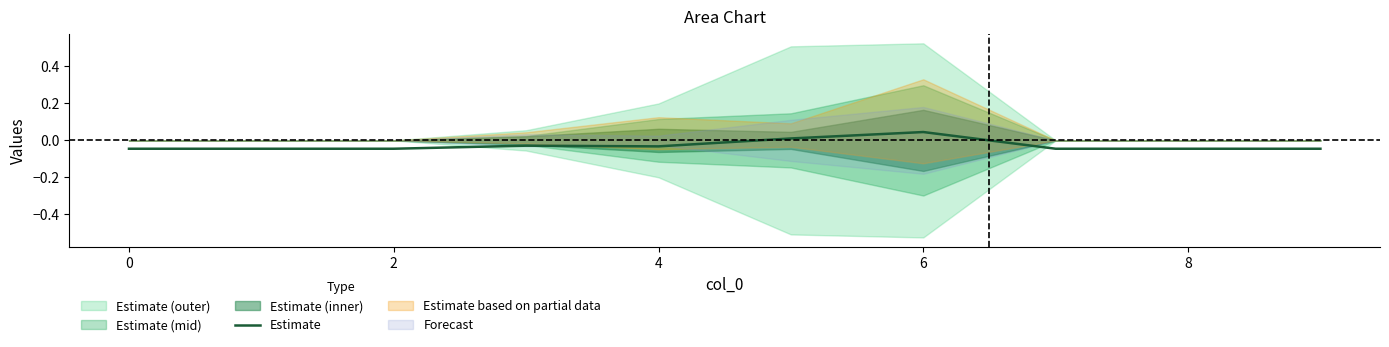

What is the label of the 9th point from the left?

8